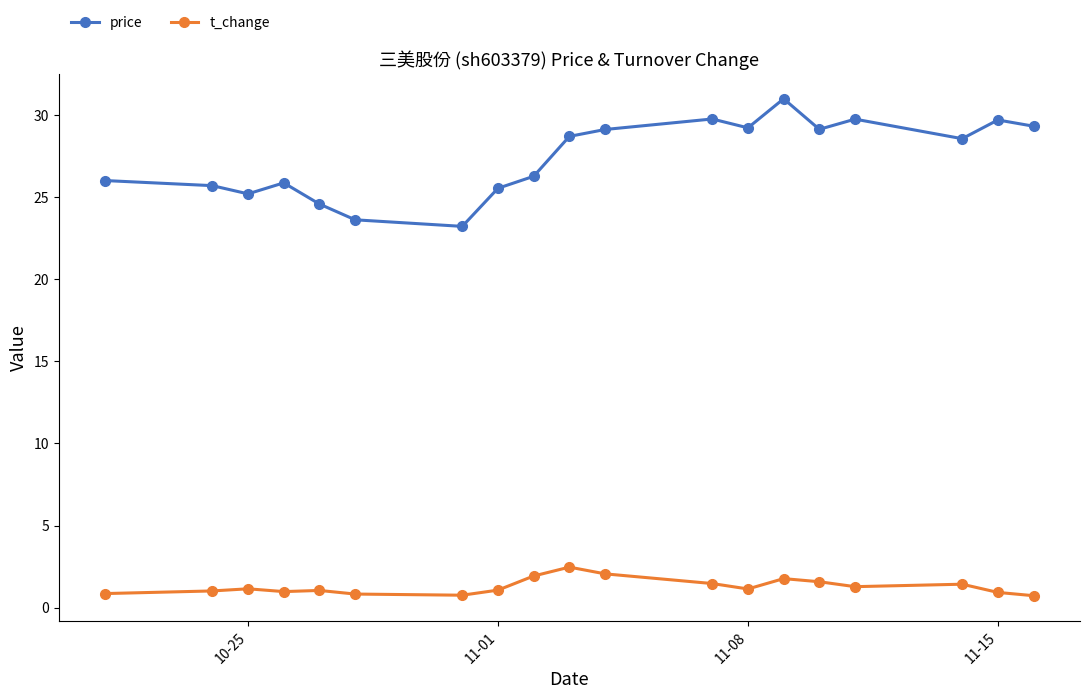

What is the value of the price point at the 2nd from the left?

25.7